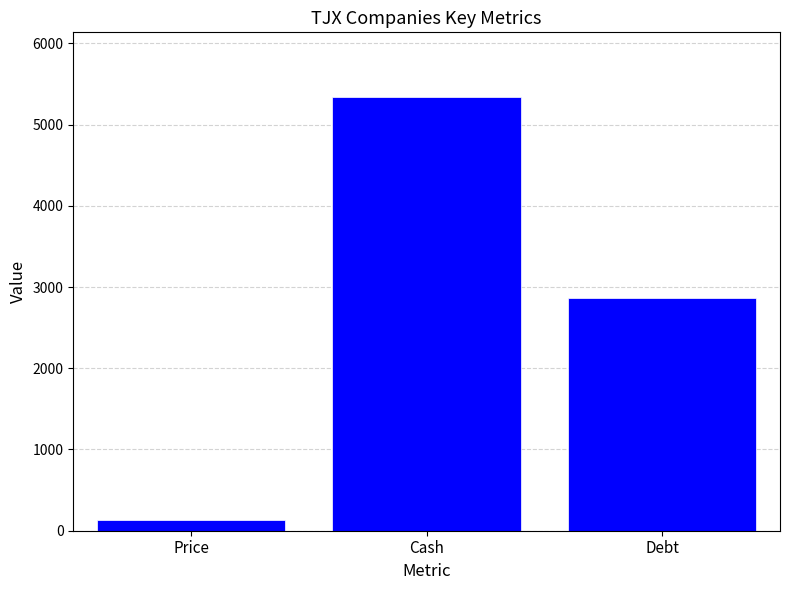

What is the difference between the maximum and second lowest values?

2469.0